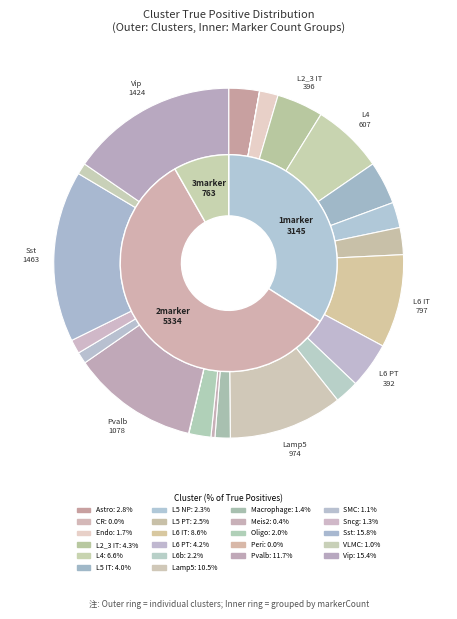

What percentage is the Cluster_L6 IT slice, to the nearest percent?

9%